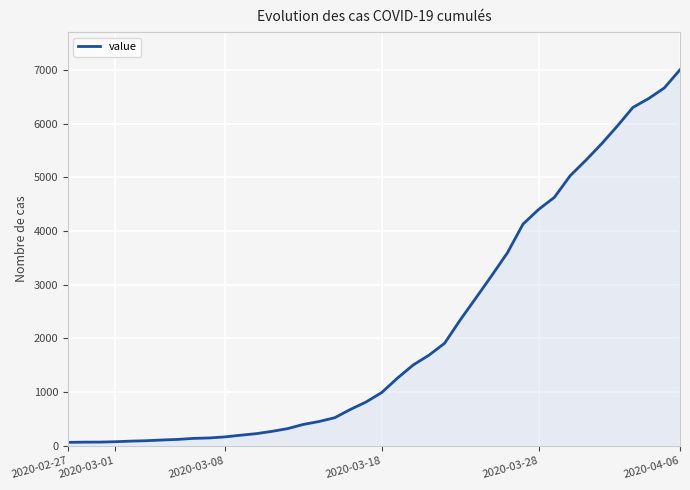

What is the maximum value shown in the chart?

7003